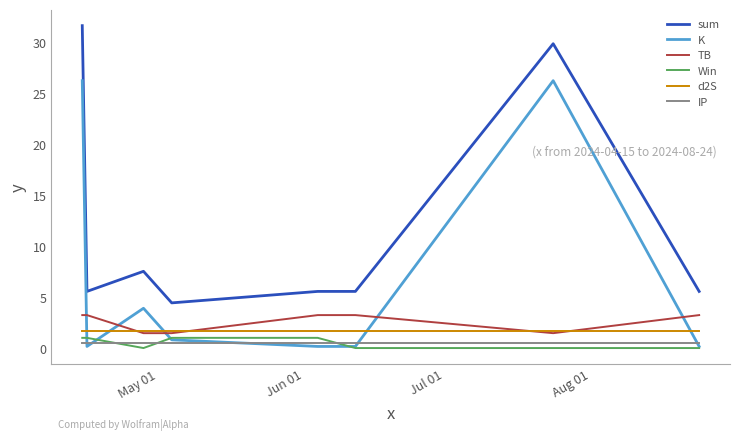

Which series has the largest total across all categories?

sum